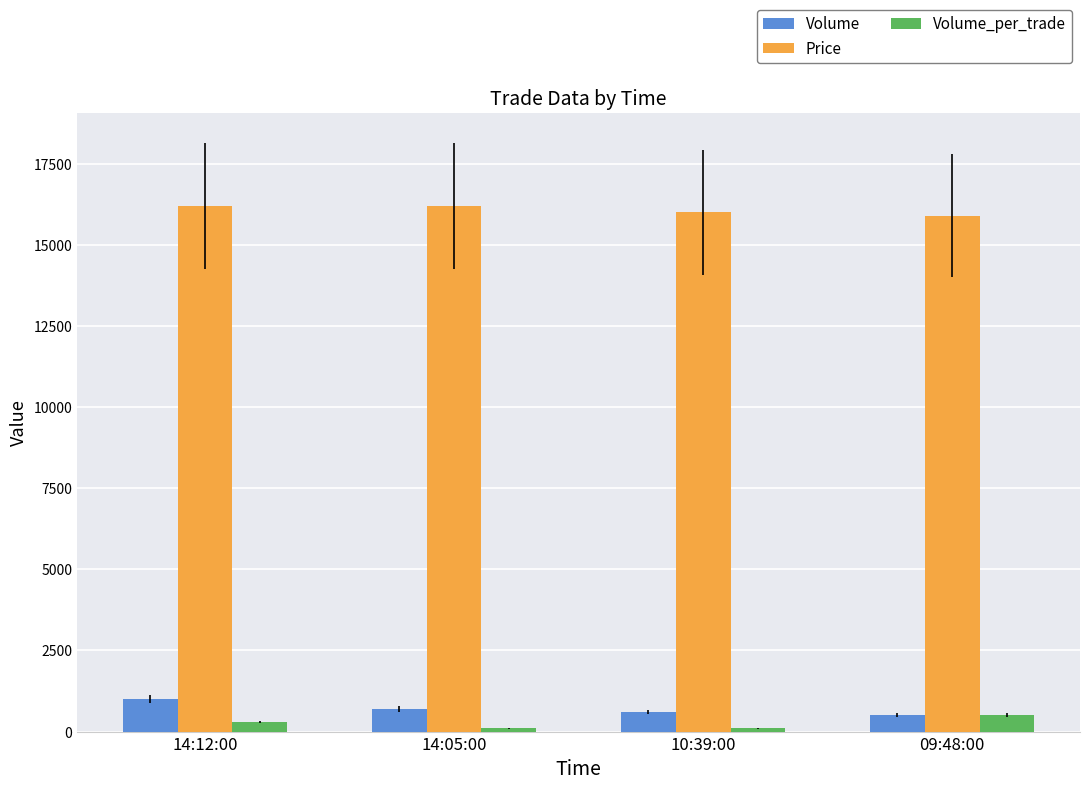

What is the total value across all series at 14:05:00?

17000